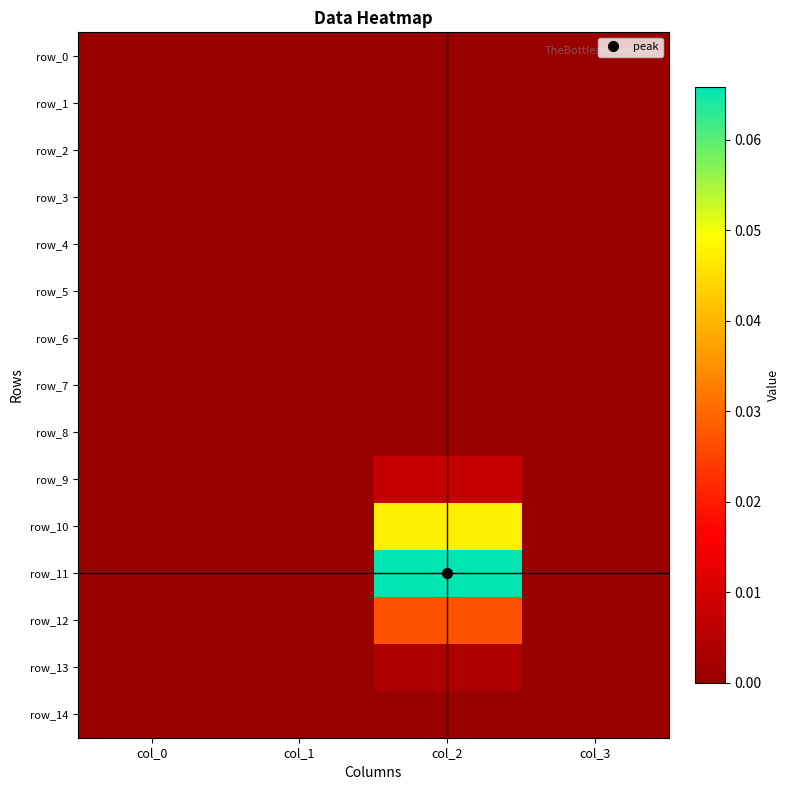

True or false: row_5 has a value of 0.0 at col_3.

True